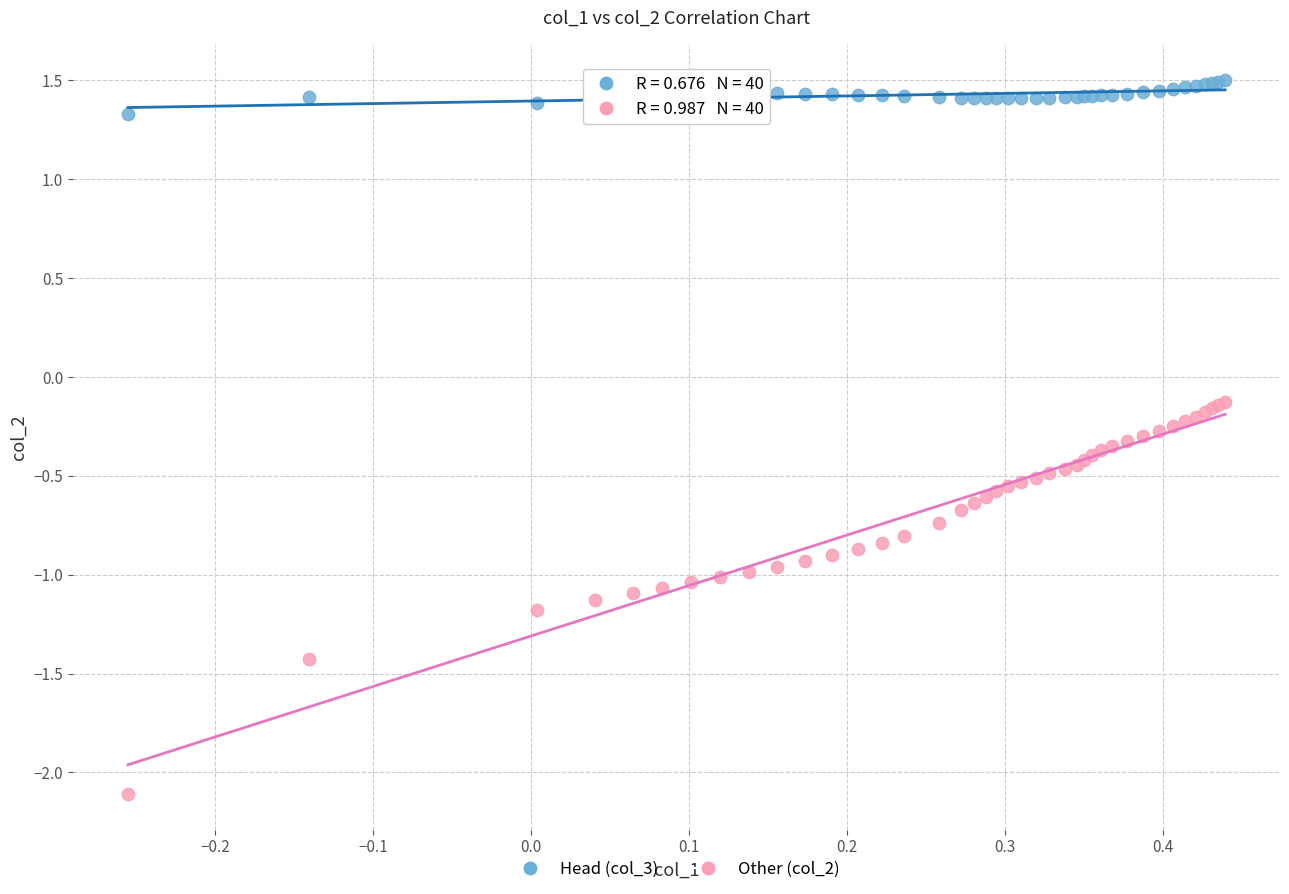

Which series has the largest Y range (max minus min)?

Other (col_2)